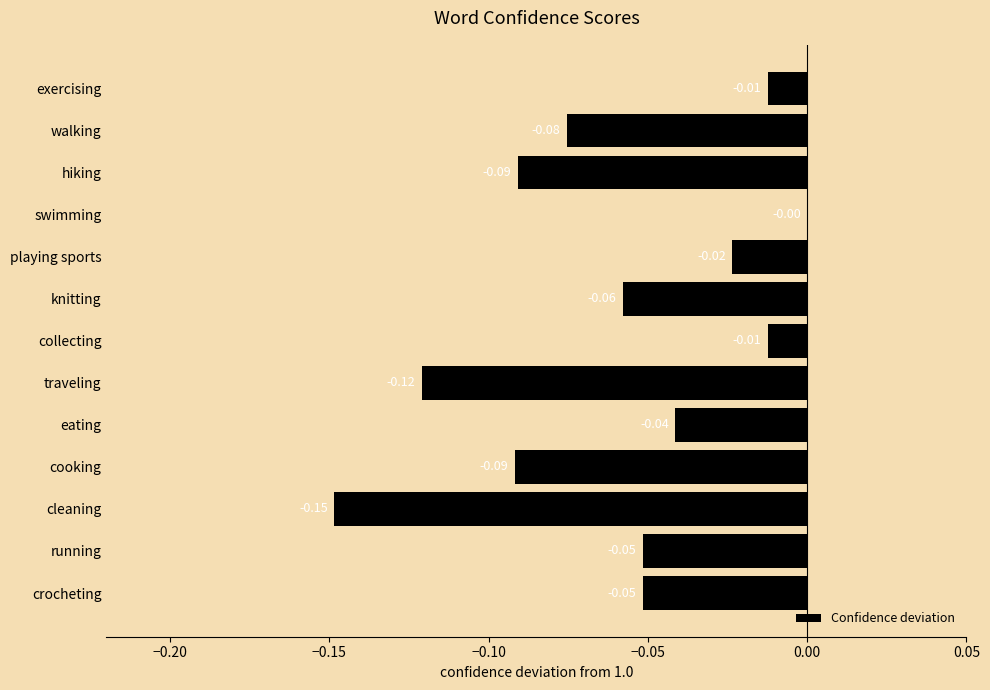

Which label corresponds to the largest value in the chart?

swimming